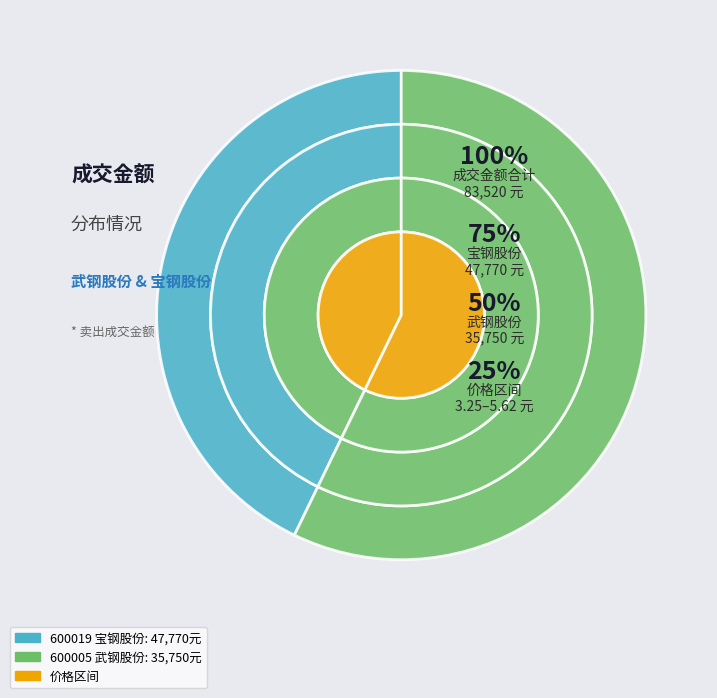

Rank the categories by value from lowest to highest.

600005 武钢股份, 600019 宝钢股份